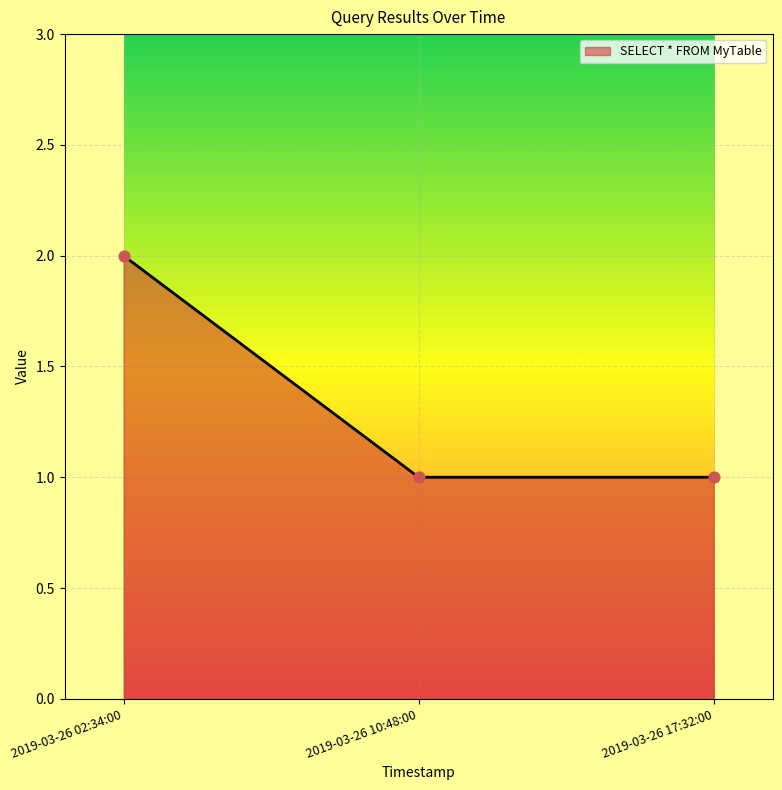

Approximately how many times larger is the value at 2019-03-26 02:34:00 compared to 2019-03-26 10:48:00?

2.0